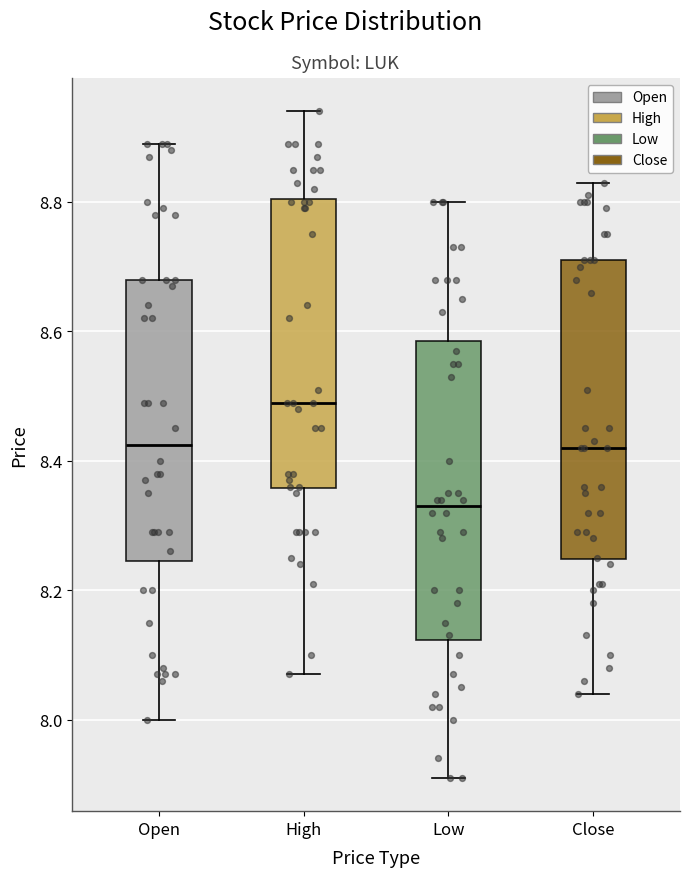

Reading left to right, transcribe this box plot: for each box, give where its median line is, the range the box spans, and where its two whiskers end, as read against the y-axis. The values are not printed on the chart, so give them approximately, as read against the axis.

Open: median 8.42, box 8.24 to 8.68, whiskers 8.00 to 8.90
High: median 8.50, box 8.36 to 8.80, whiskers 8.08 to 8.94
Low: median 8.34, box 8.12 to 8.58, whiskers 7.92 to 8.80
Close: median 8.42, box 8.24 to 8.72, whiskers 8.04 to 8.84